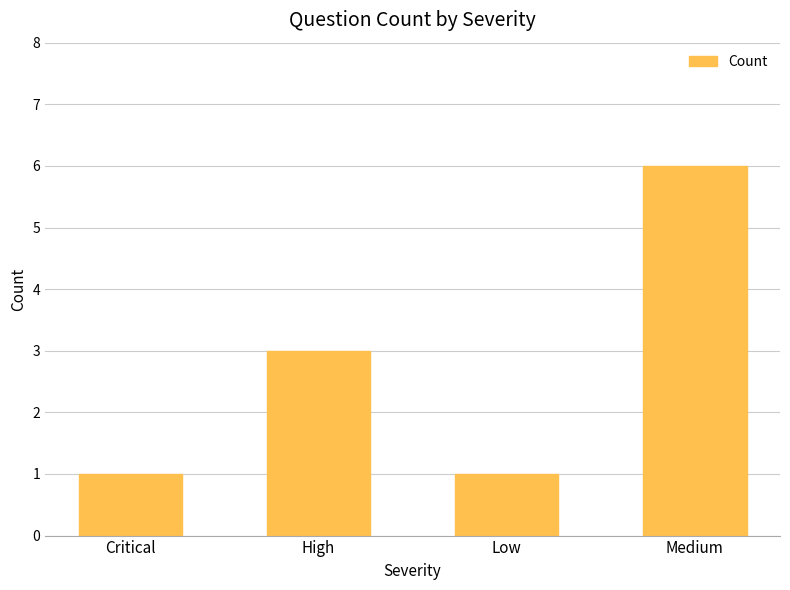

What position from the left is Medium?

4